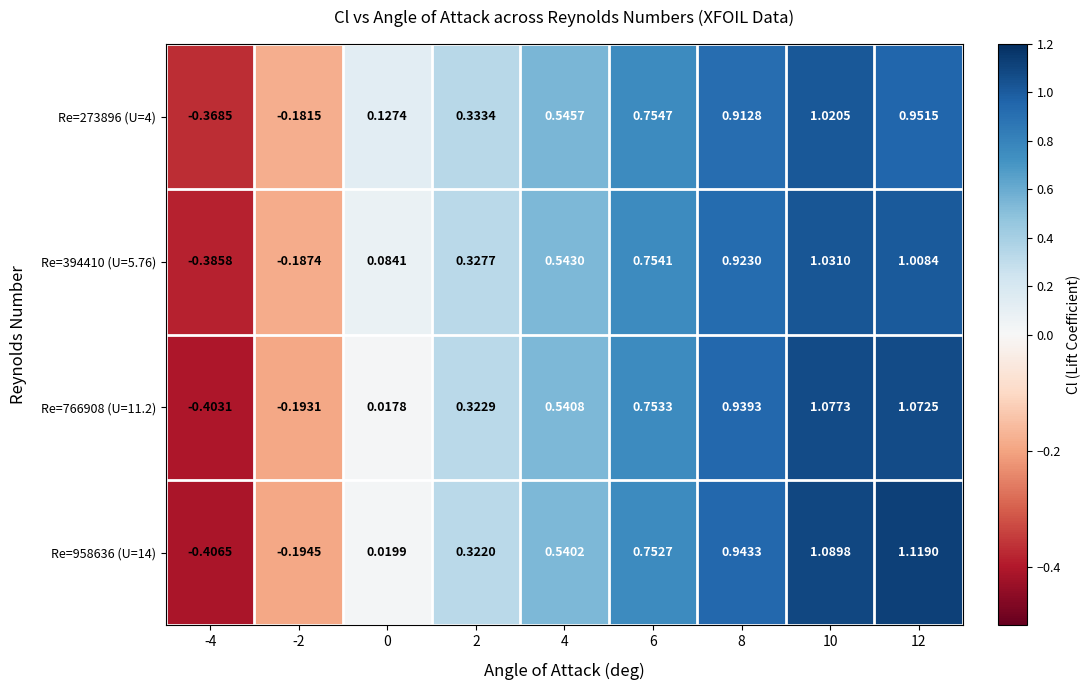

At how many categories does at least one series exceed 0?

7